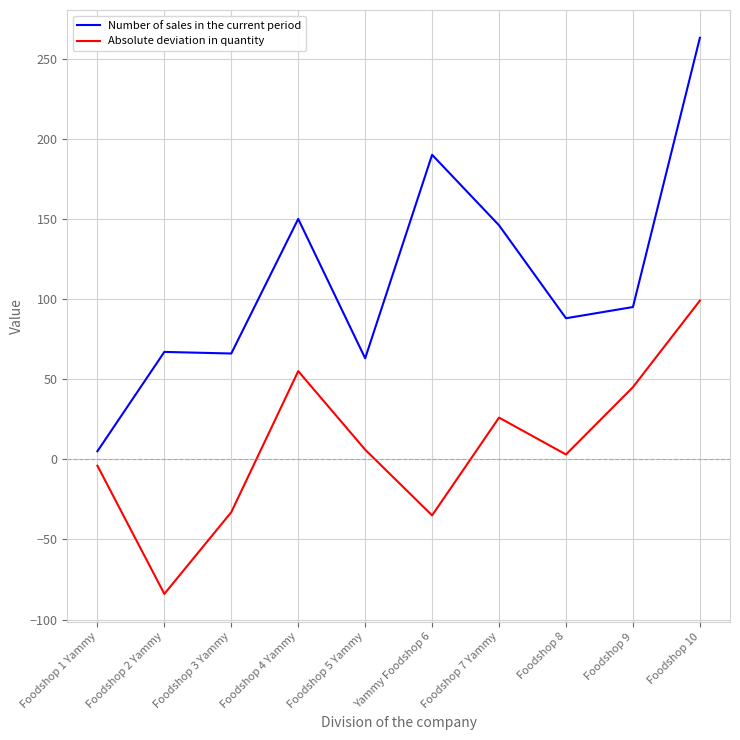

At which category is the sum across all series the highest?

Foodshop 10